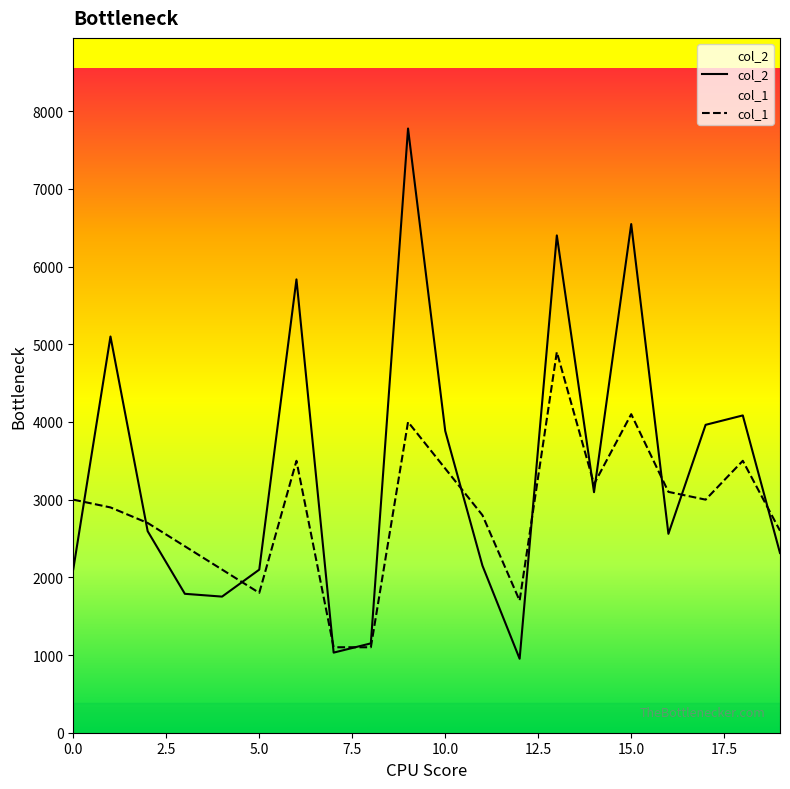

What are all the series names shown in the legend?

col_2, col_1